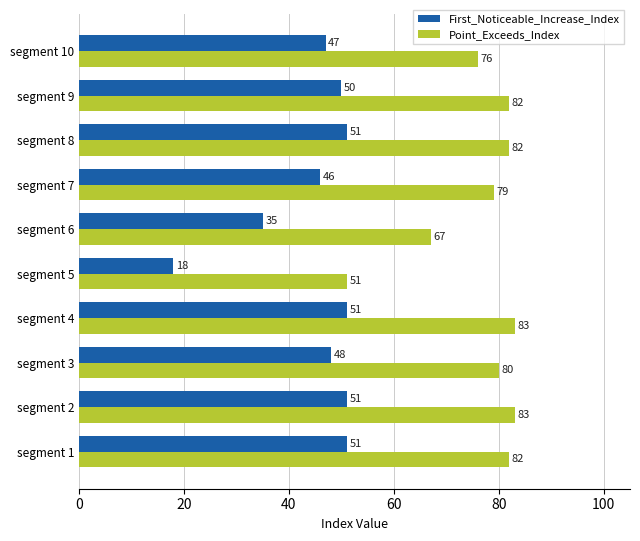

Is it true that Point_Exceeds_Index equals 79 at segment 7?

True